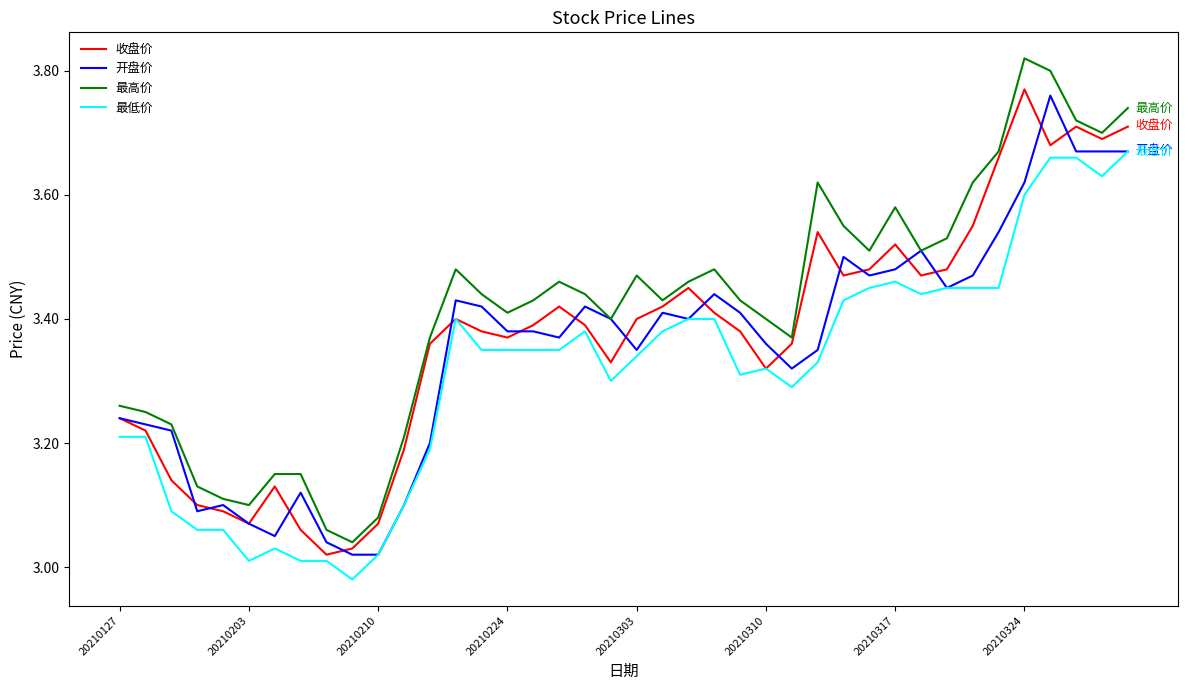

True or false: 最低价 and 最高价 intersect in this chart.

False